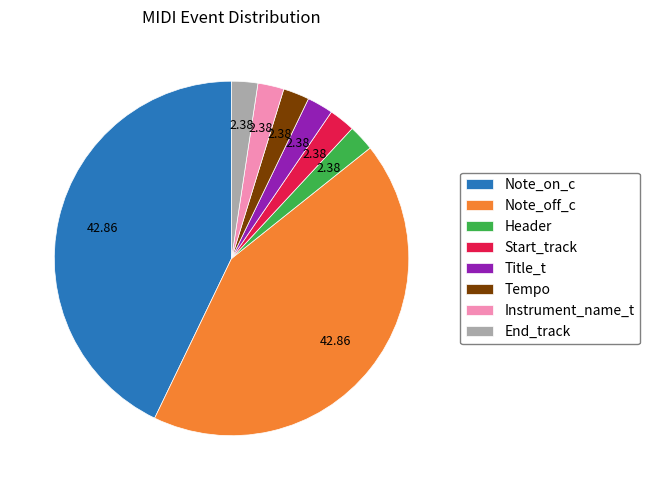

Between Note_on_c and Header, which is larger?

Note_on_c